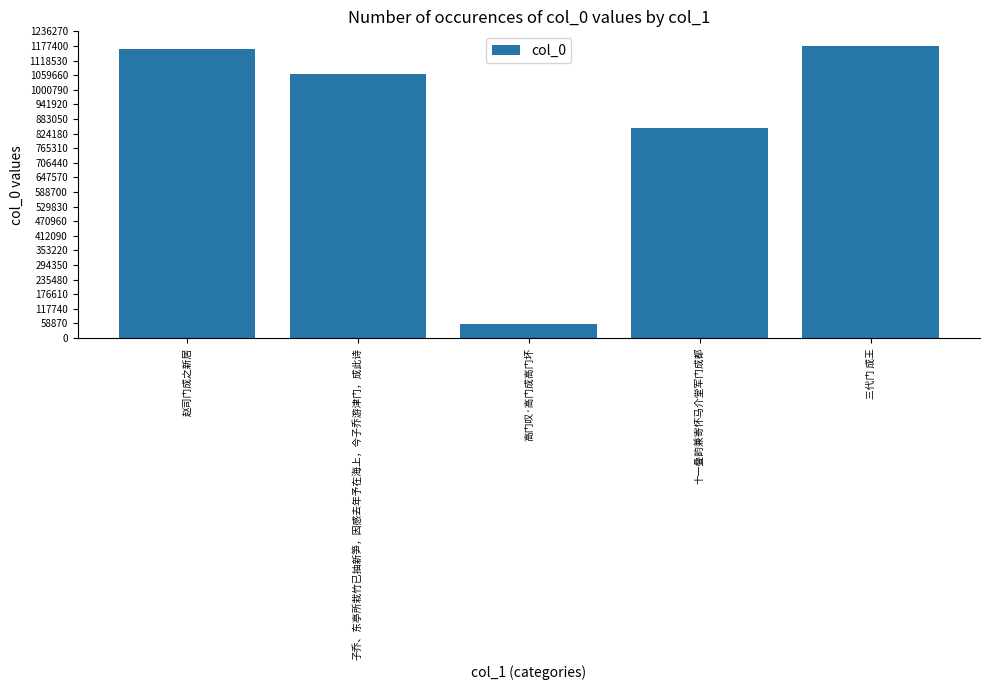

What is the change in value from 赵司门成之新居 to 子乔、东亭所栽竹已抽新笋，因感去年予在海上，今子乔游津门，成此诗?

-100519